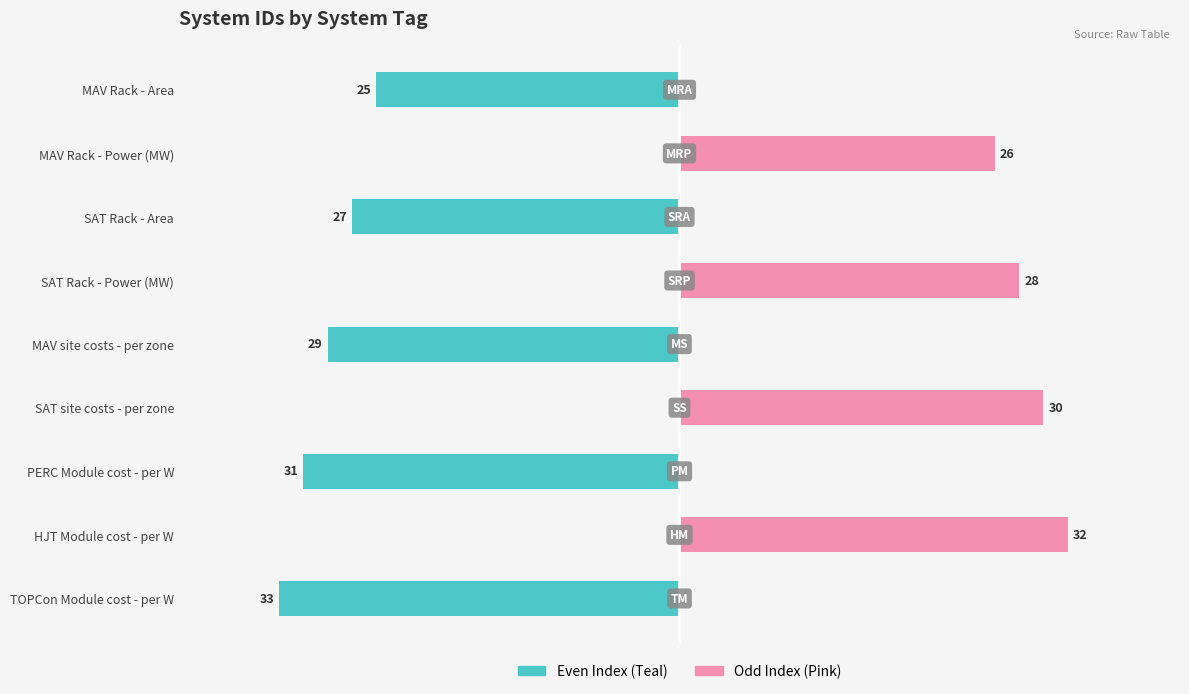

What are all the series names shown in the legend?

Even Index (Teal), Odd Index (Pink)